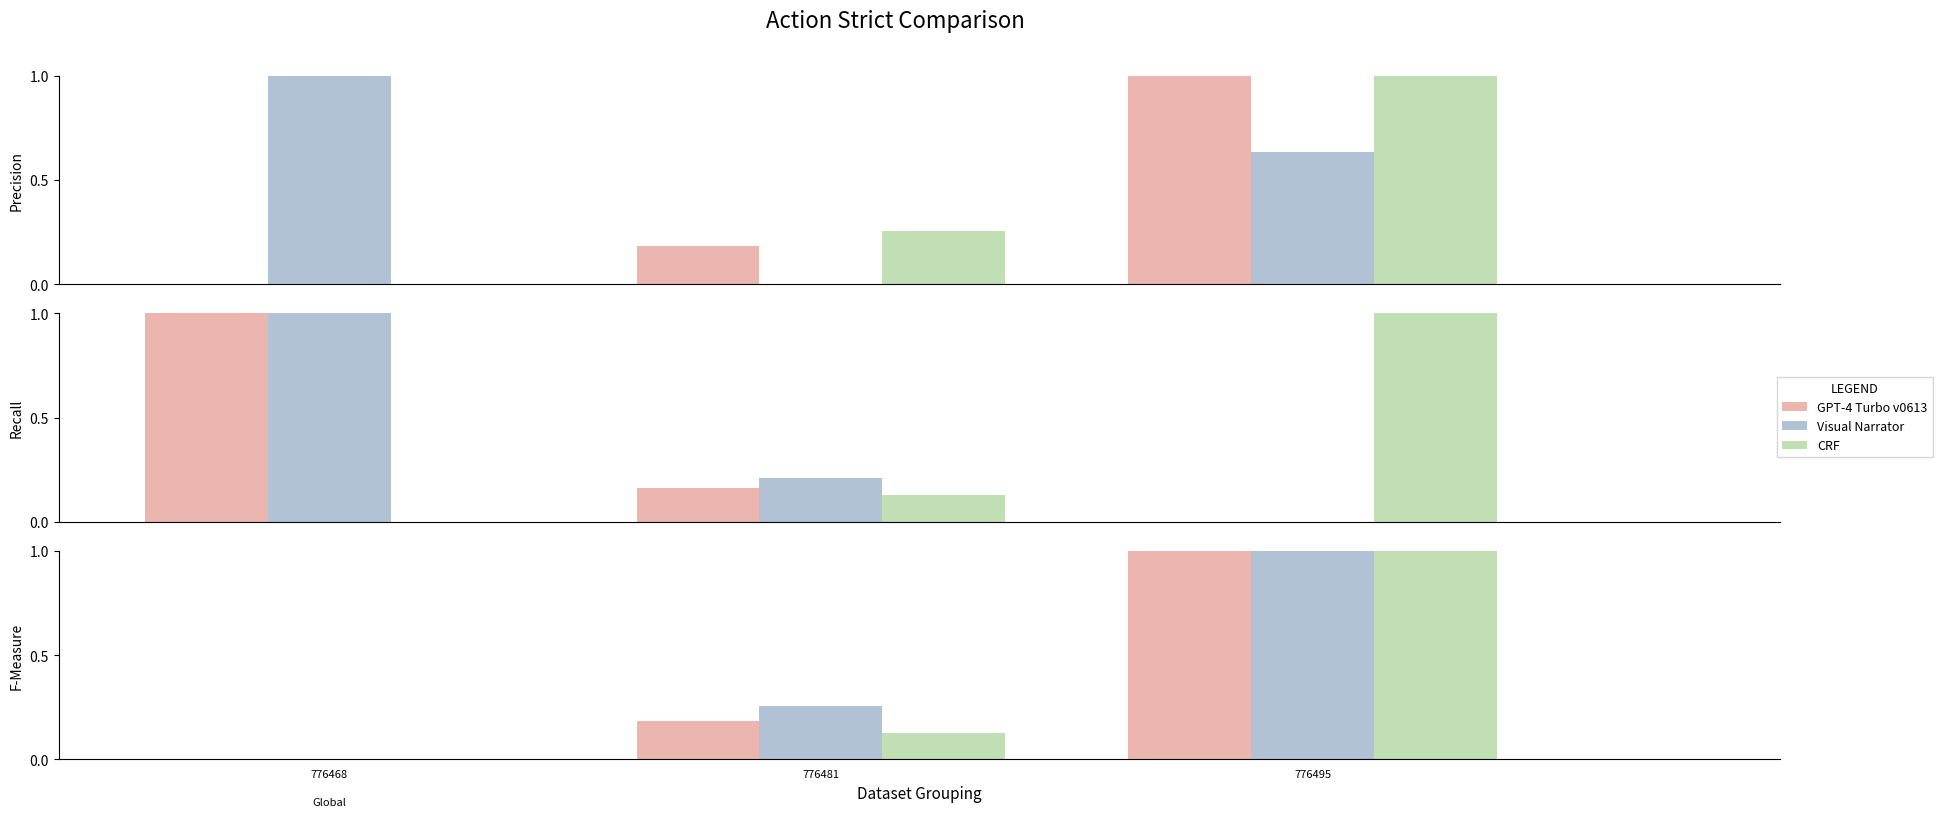

Which category has the highest value across all series?

776495